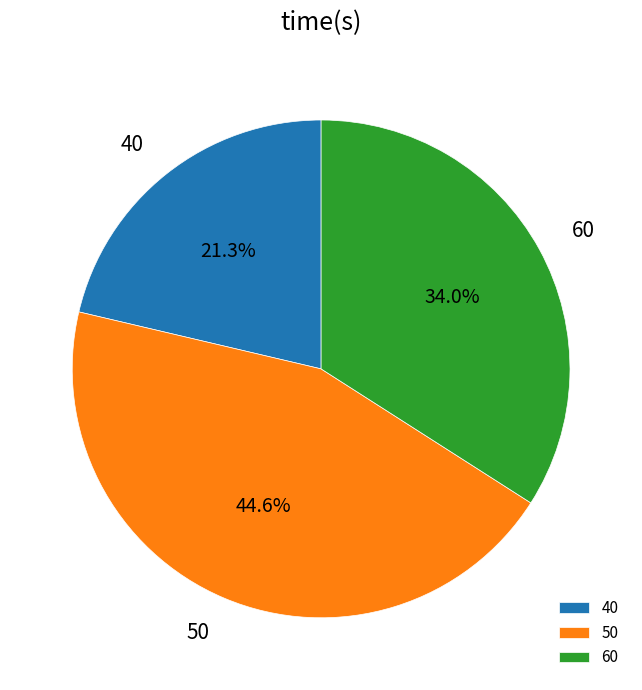

Approximately how many times larger is the value at 60 compared to 50?

0.8